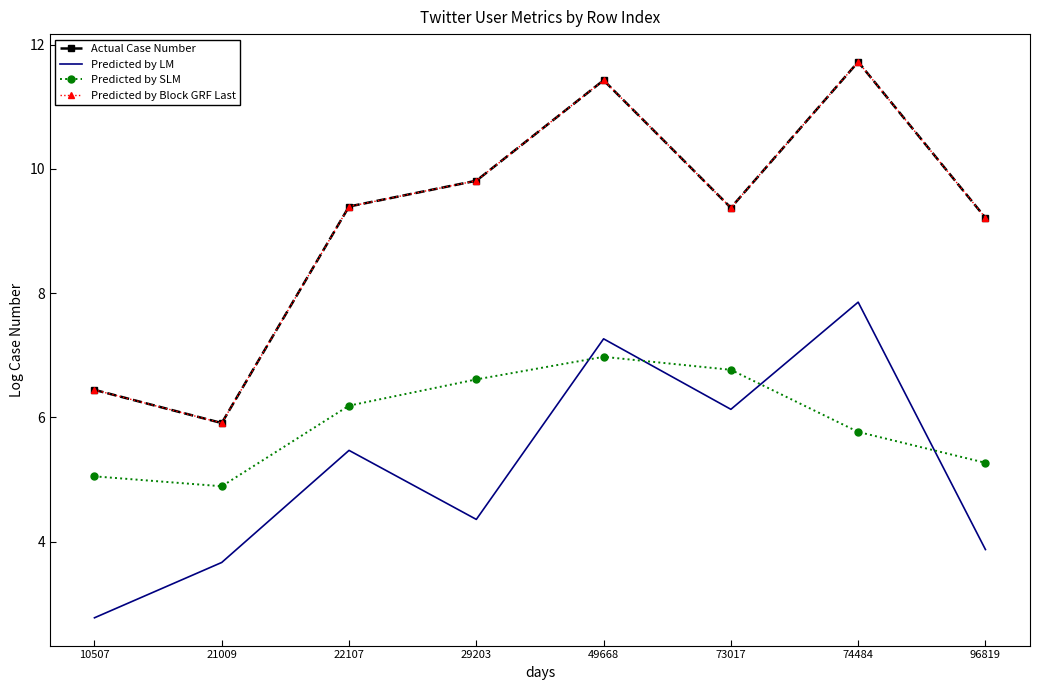

Which category has the lowest value in the Predicted by SLM series?

21009